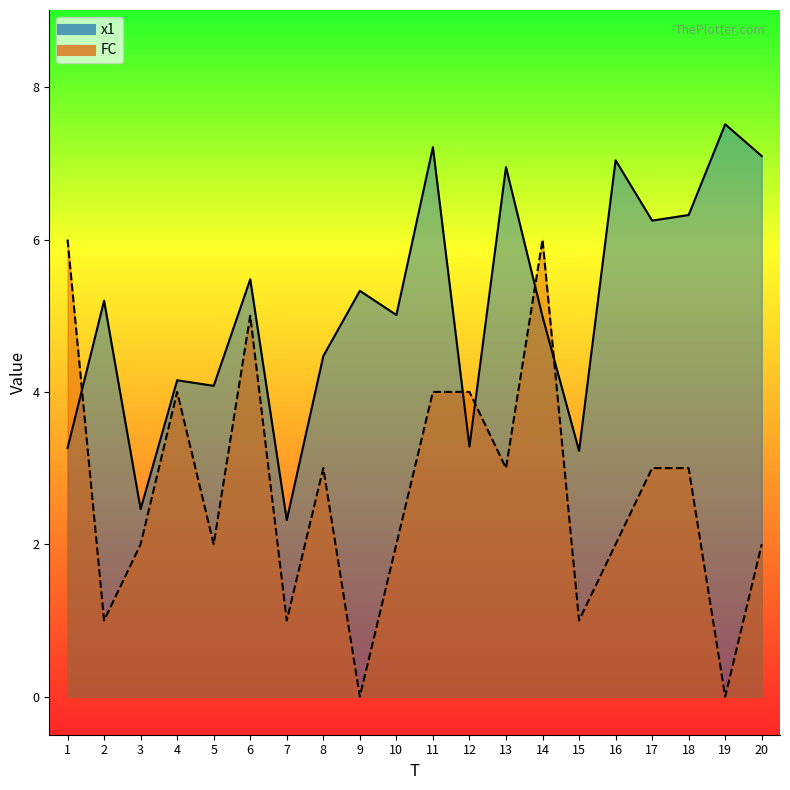

What value does the x1 series have at 13?

7.0